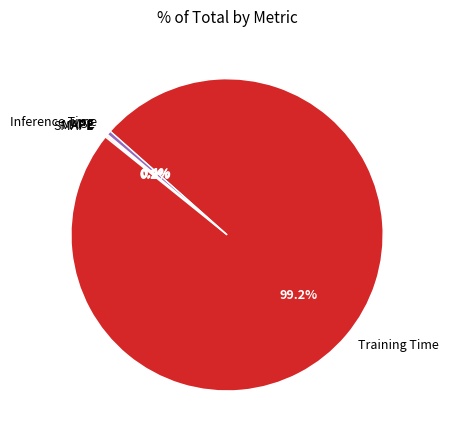

To the nearest percent, what is the difference between the largest and smallest slice percentages?

99%